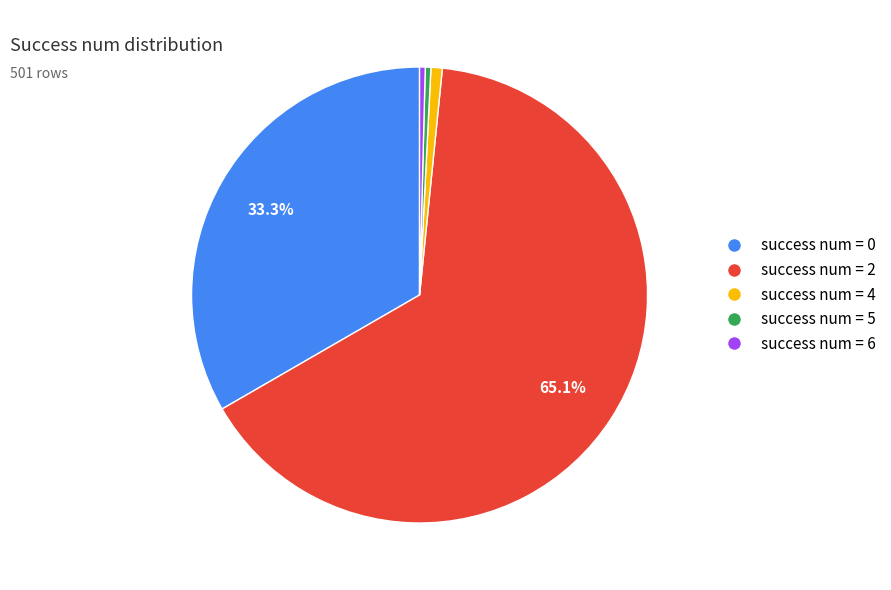

Is the sum of success num = 2 and success num = 0 greater than half?

Yes